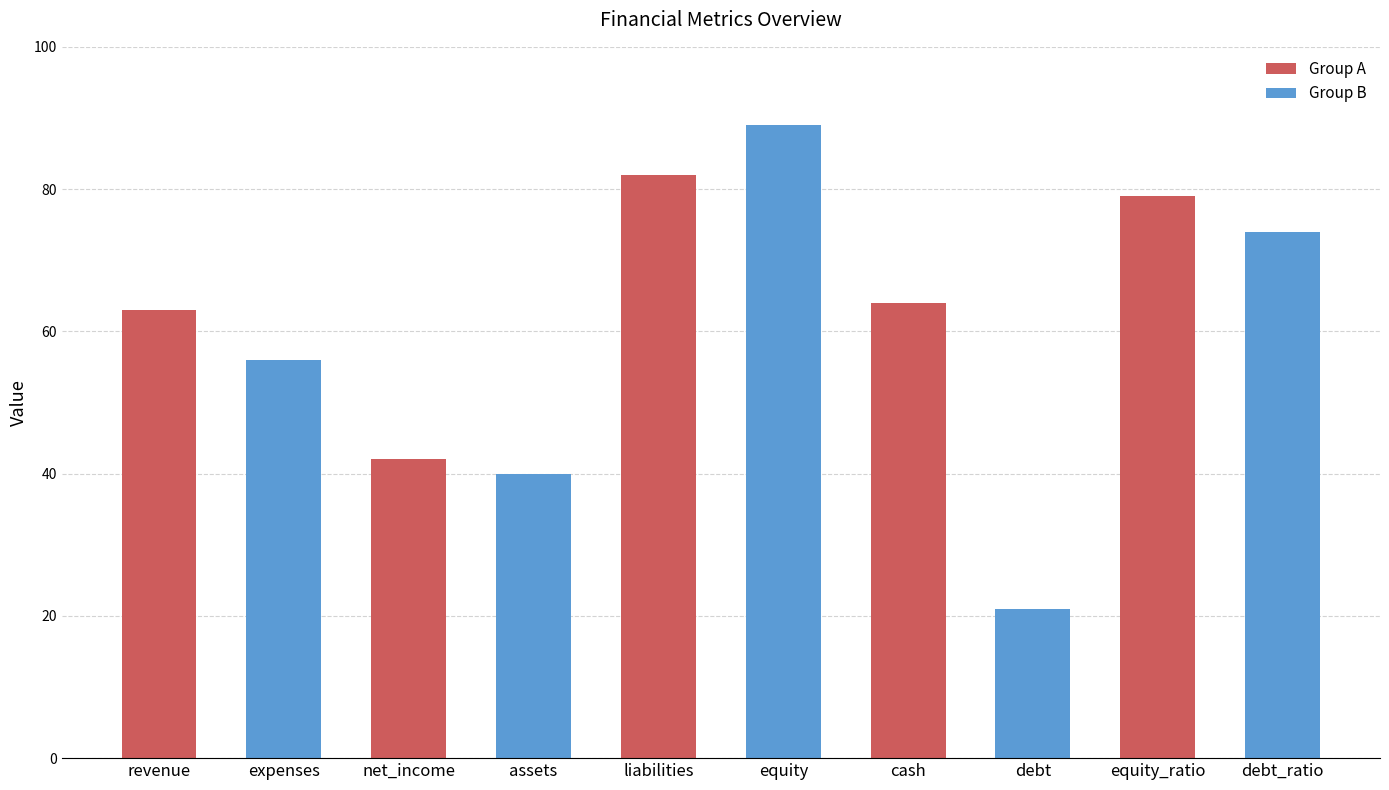

What is the smallest value displayed?

21